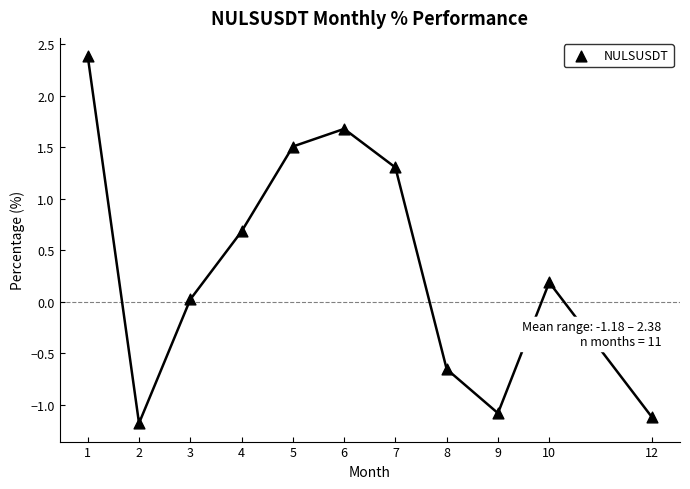

What is the range of X values (max minus min)?

11.0